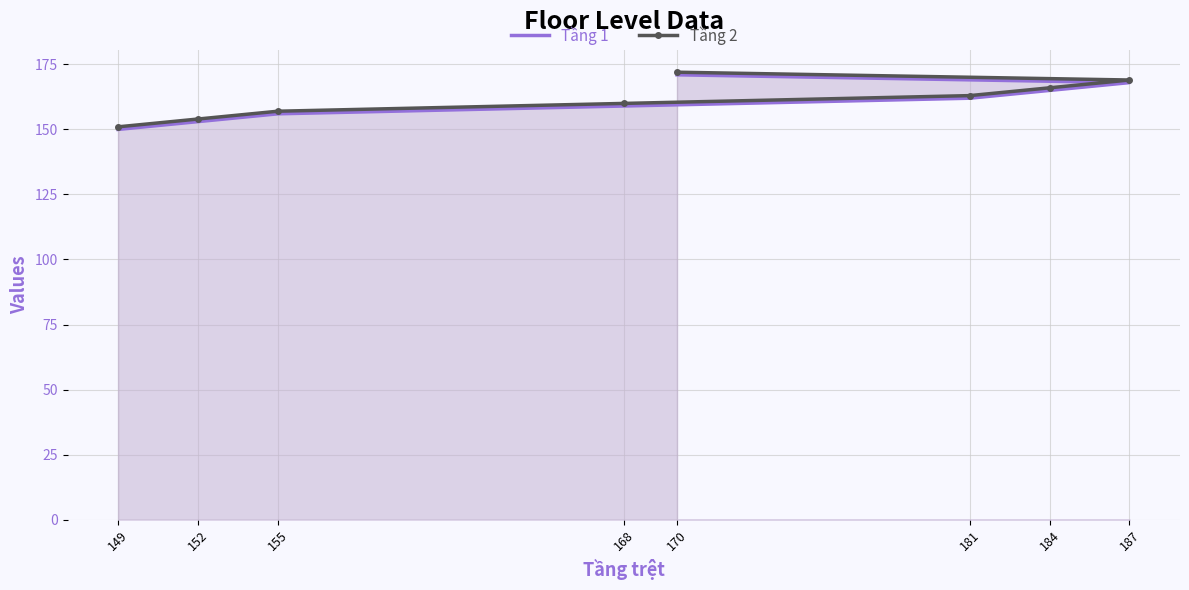

Reading left to right, transcribe all the data shown in this chart.

Tầng 1: 149=150	152=153	155=156	168=159	181=162	184=165	187=168	170=171
Tầng 2: 149=151	152=154	155=157	168=160	181=163	184=166	187=169	170=172